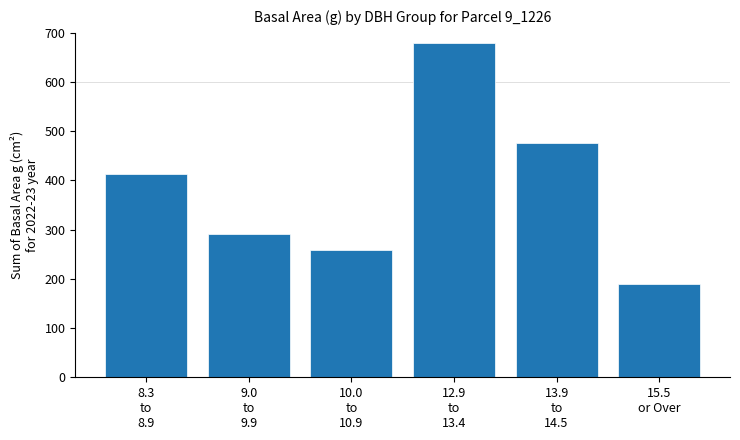

What is the label of the 6th bar from the right?

8.3
to
8.9